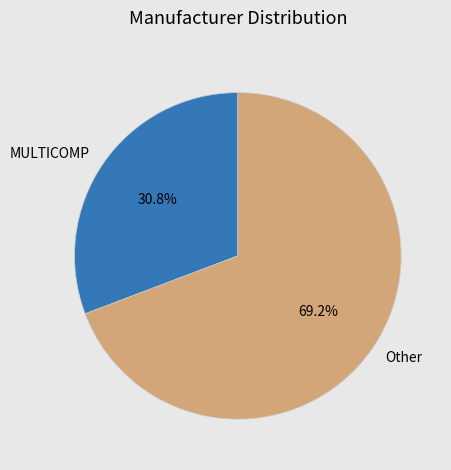

Rank the categories by value from highest to lowest.

Other, MULTICOMP